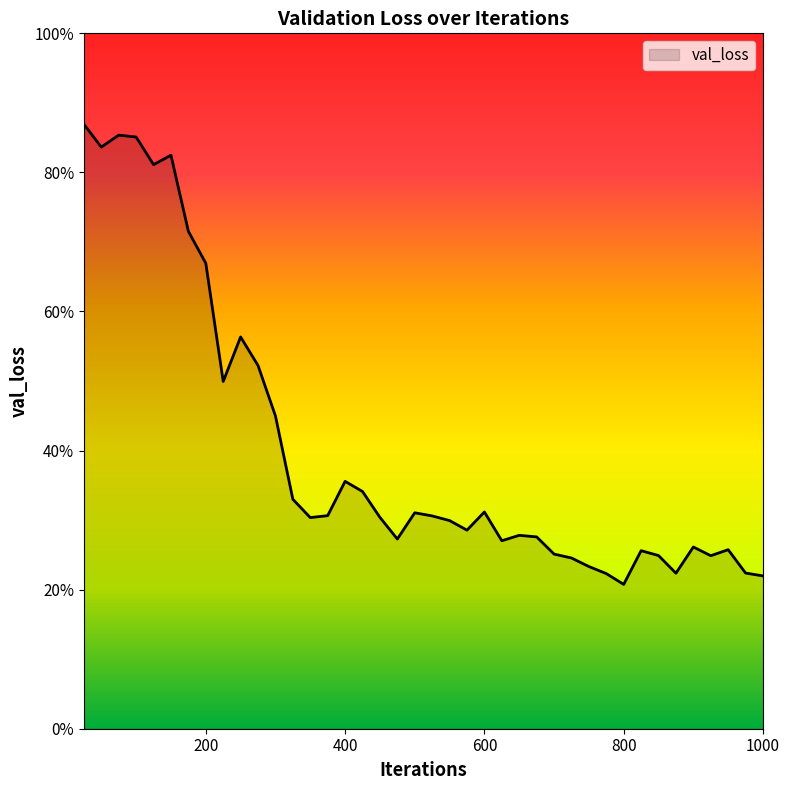

Is this an area chart (filled region under the line)?

Yes